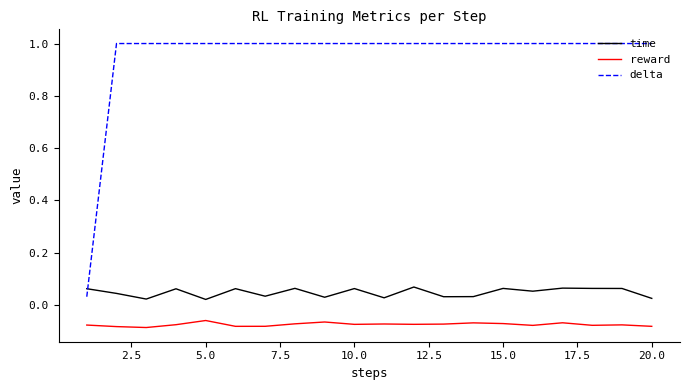

True or false: reward and delta intersect in this chart.

False